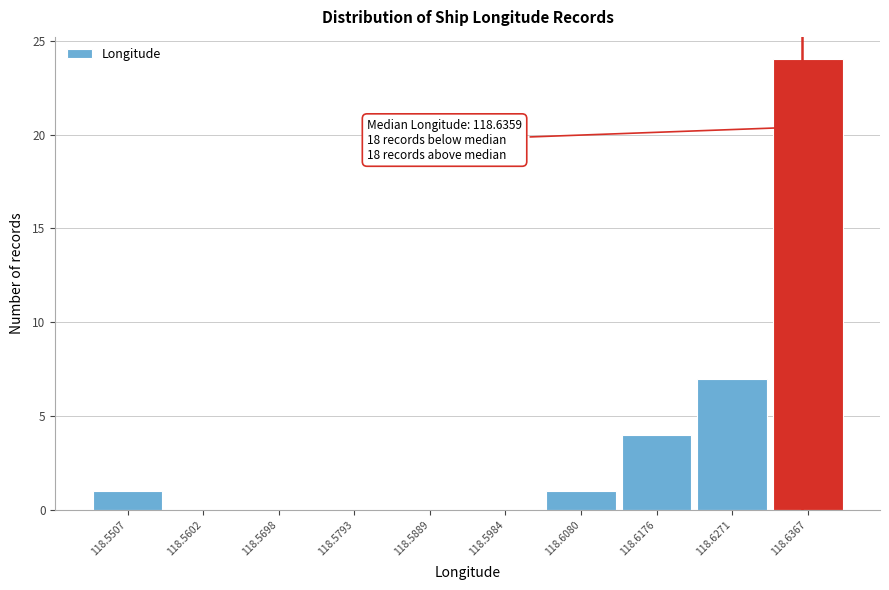

Over which range of the x-axis is the bar tallest?

118.632 to 118.641